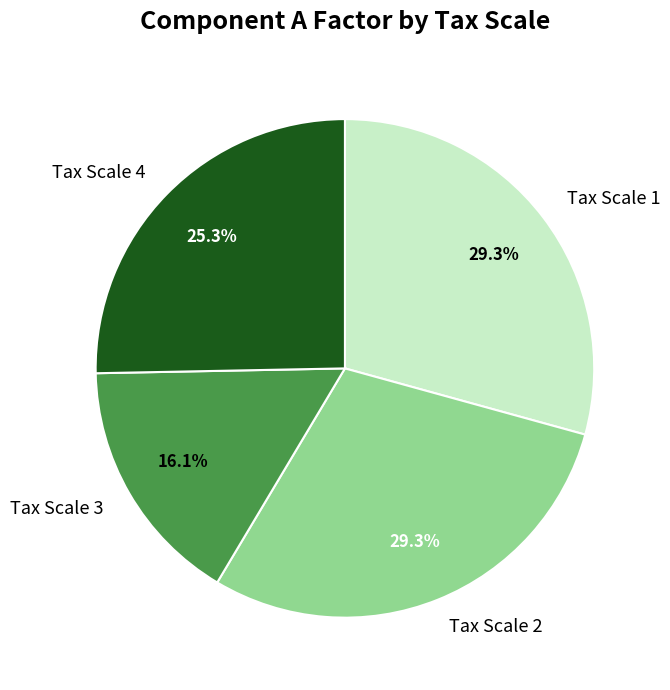

Does any single category account for the majority?

No